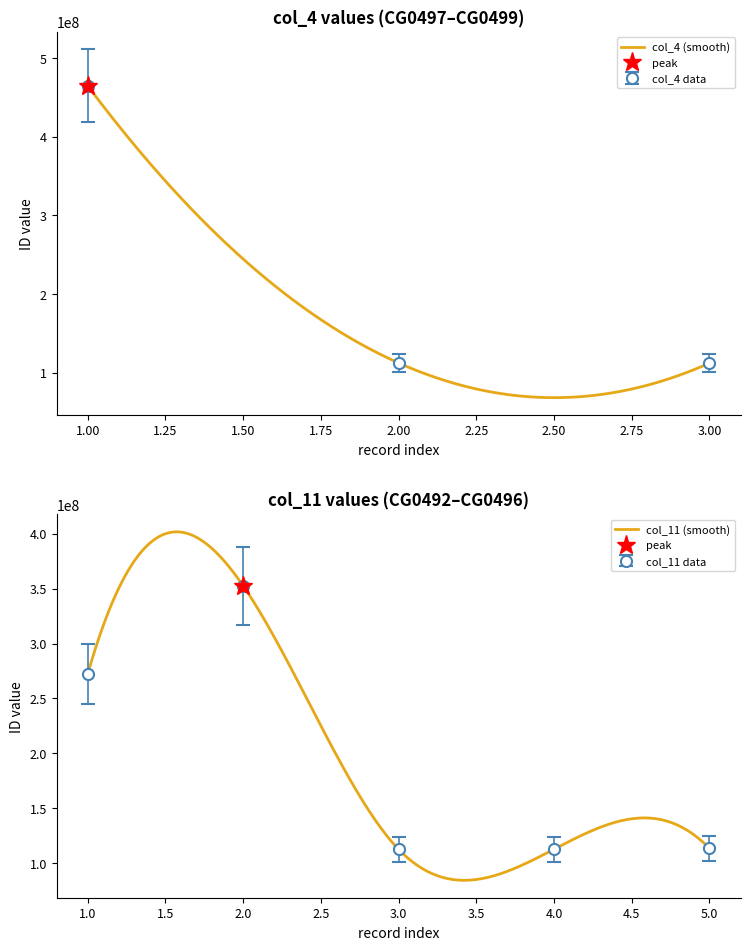

What is the difference between the maximum and minimum values?

239919119